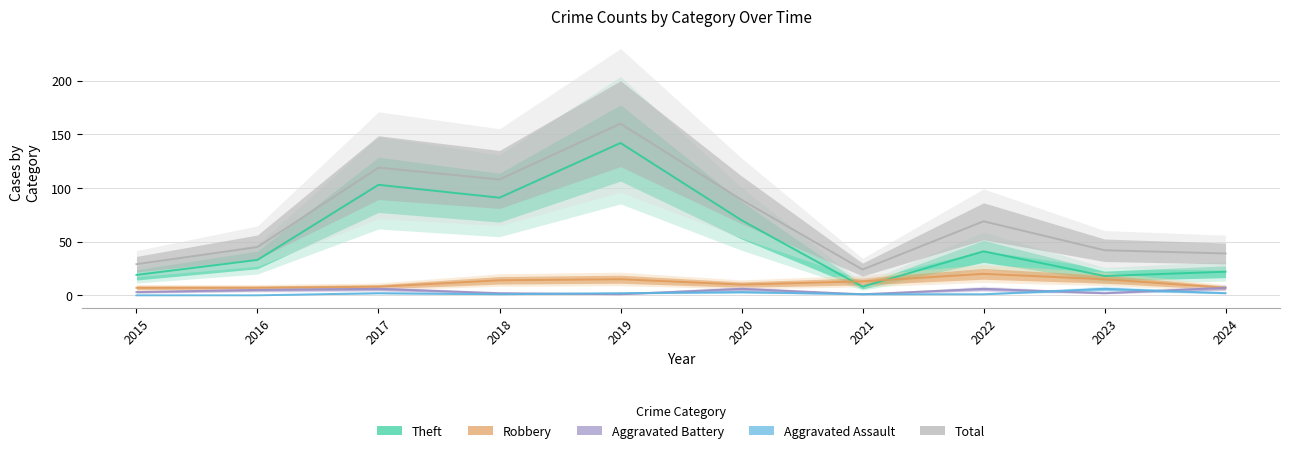

Between 2016 and 2018, which series saw the biggest shift?

Total